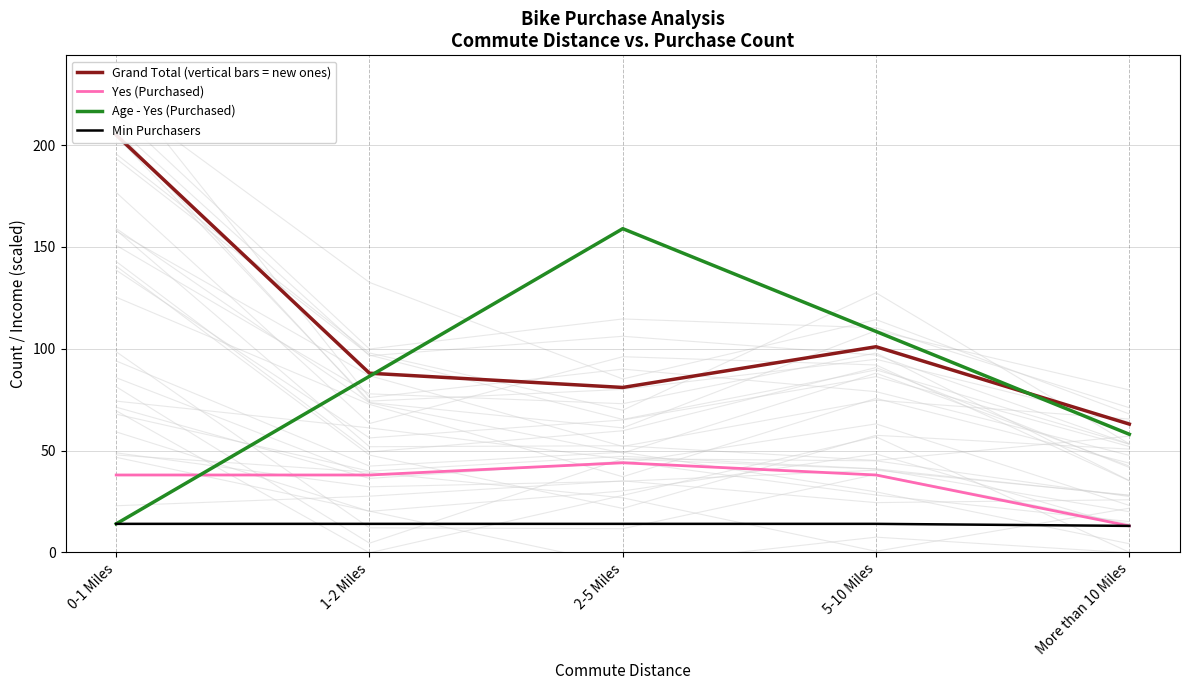

How many series are shown in this chart?

4